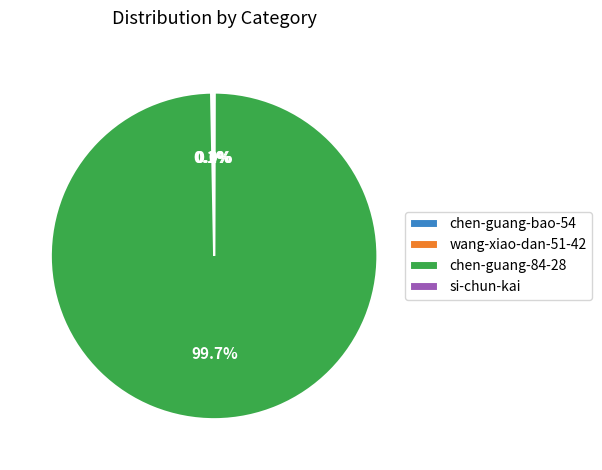

What is the majority slice?

chen-guang-84-28